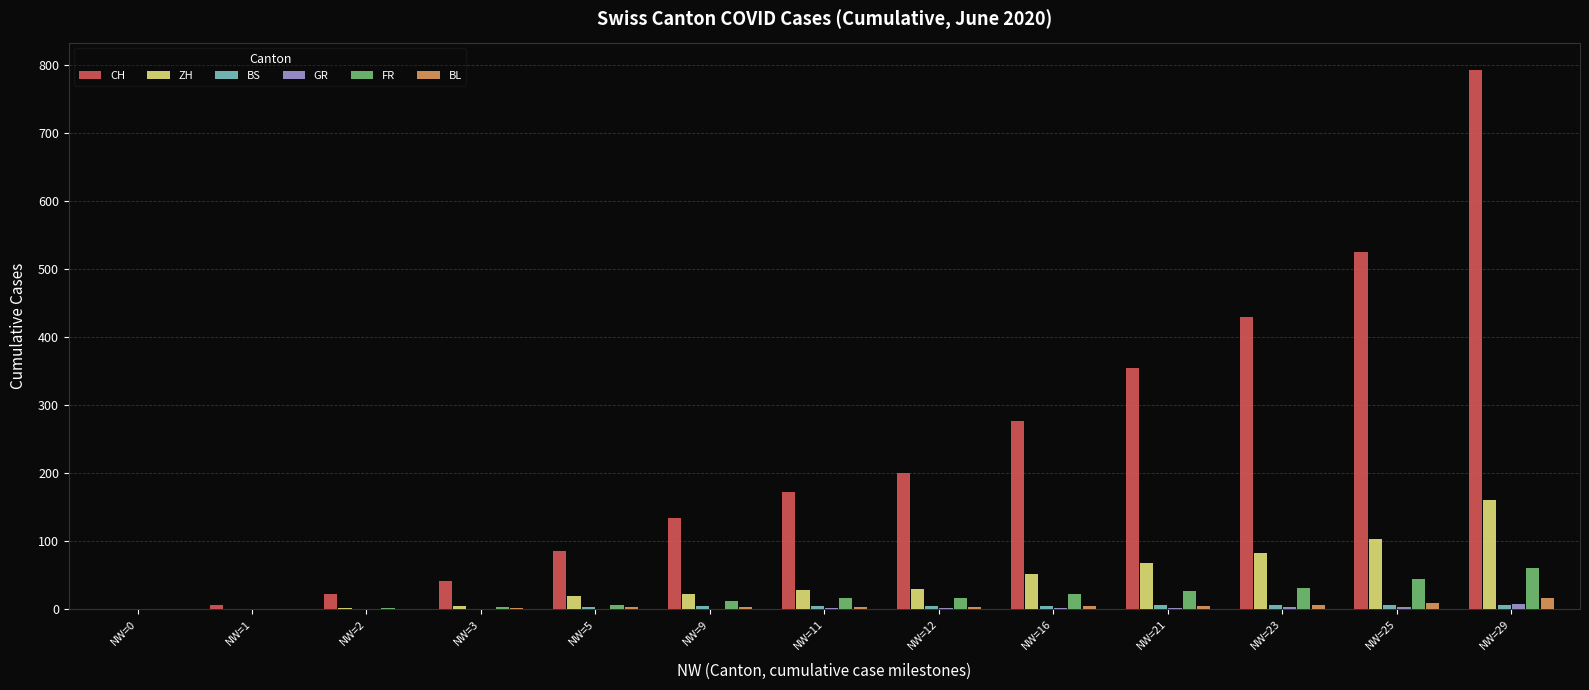

At which category is the sum across all series the highest?

NW=29